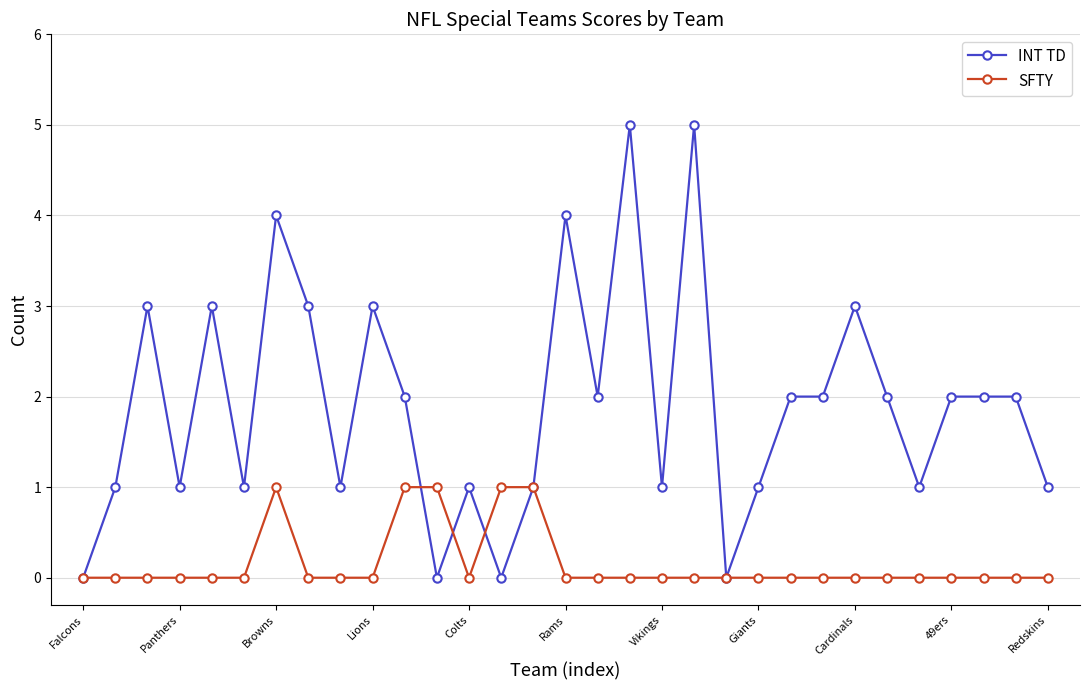

What is the value of the INT TD point at the 25th from the left?

3